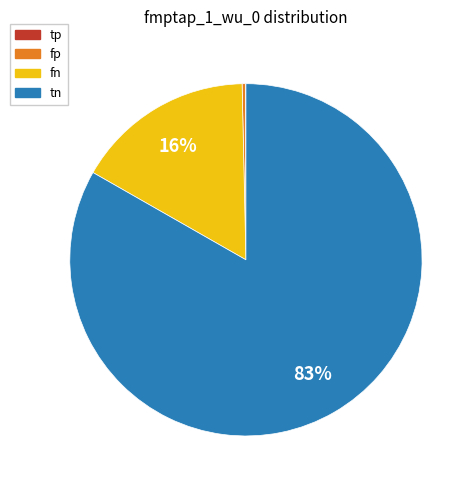

Which category has the biggest portion of the pie?

tn